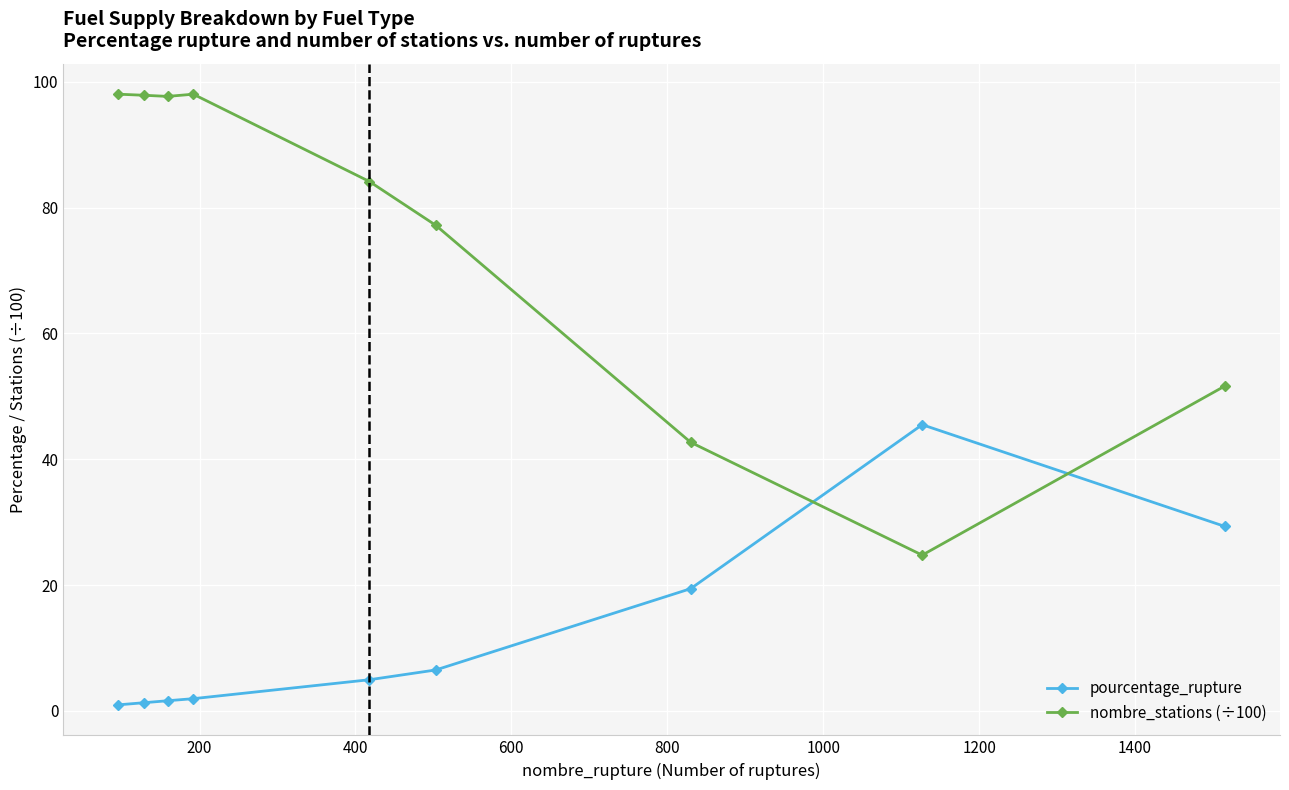

What is the difference between the maximum and minimum values in the pourcentage_rupture series?

44.5